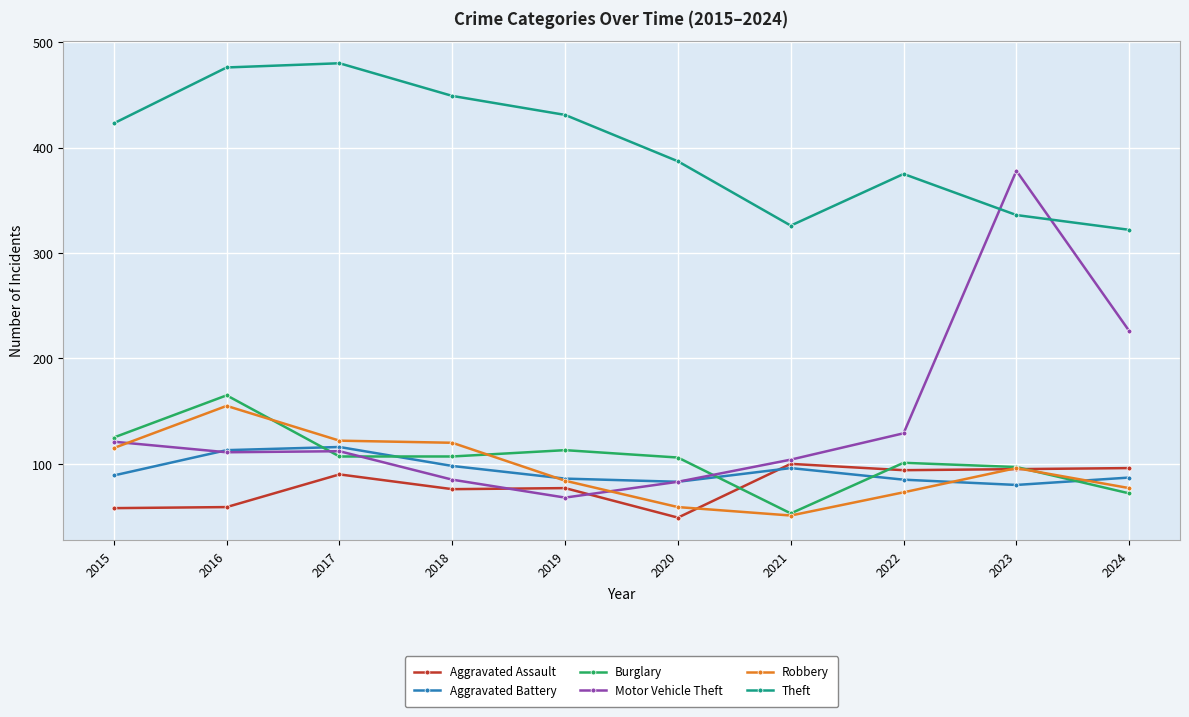

At which label does Motor Vehicle Theft reach its peak?

2023